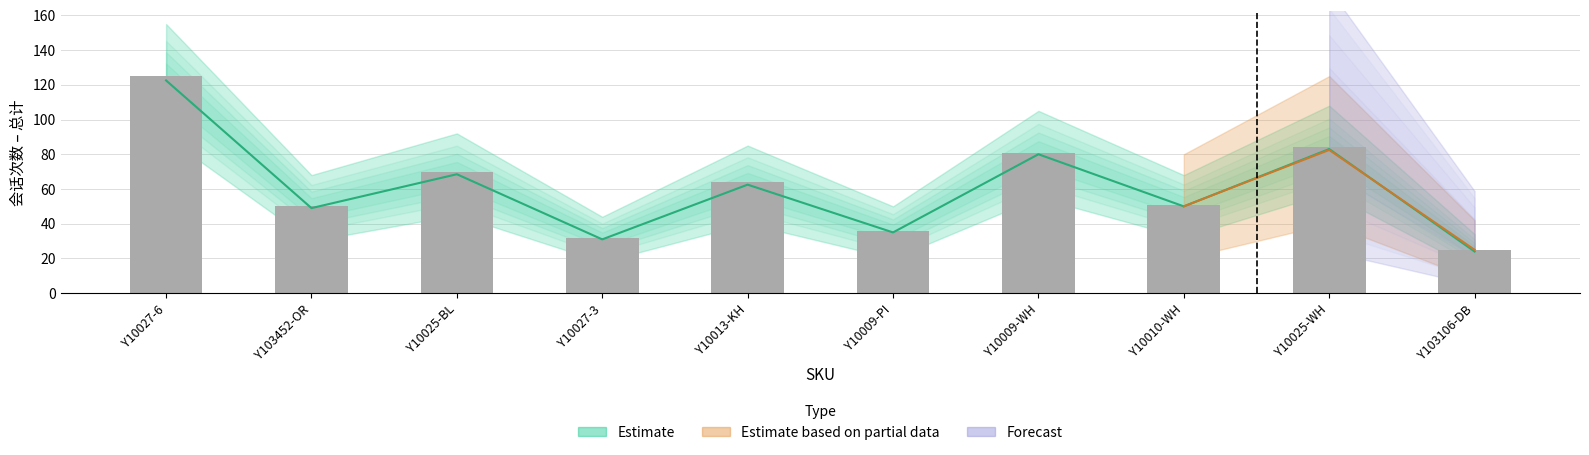

What is the difference between the second highest and second lowest values?

52